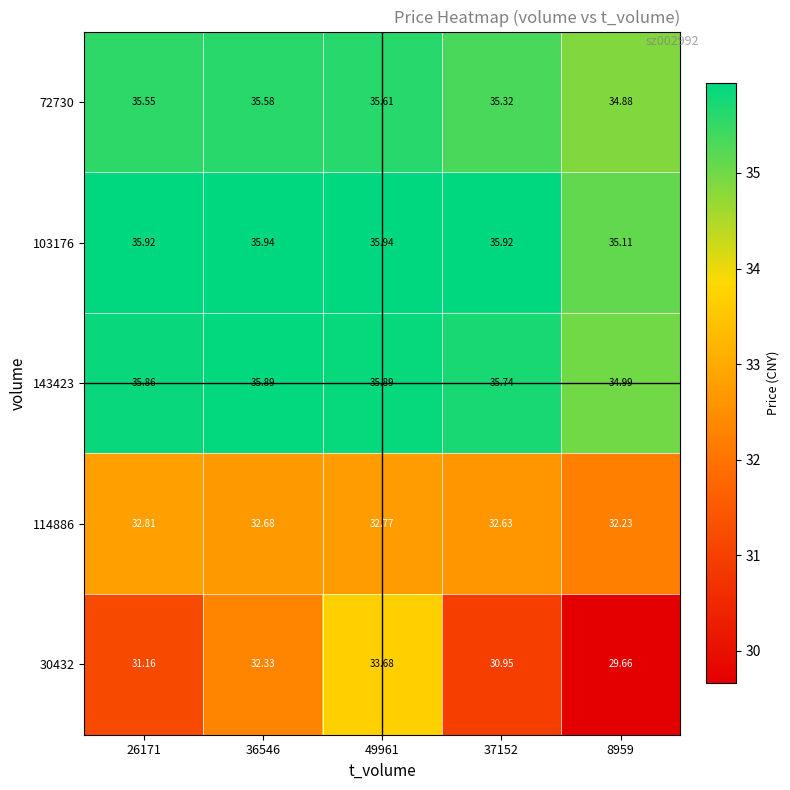

What is the difference between the highest and lowest values at 36546?

3.6